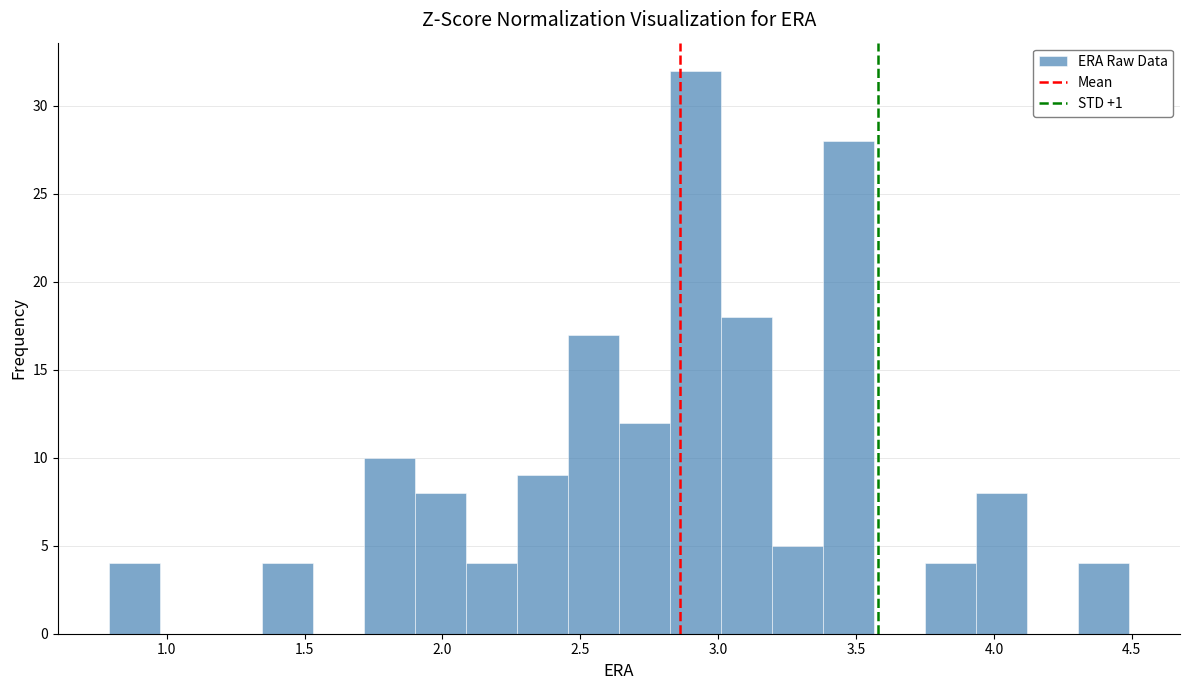

Around what value on the x-axis is the tallest bar? Give the approximate position of its centre, as read against the axis.

2.90